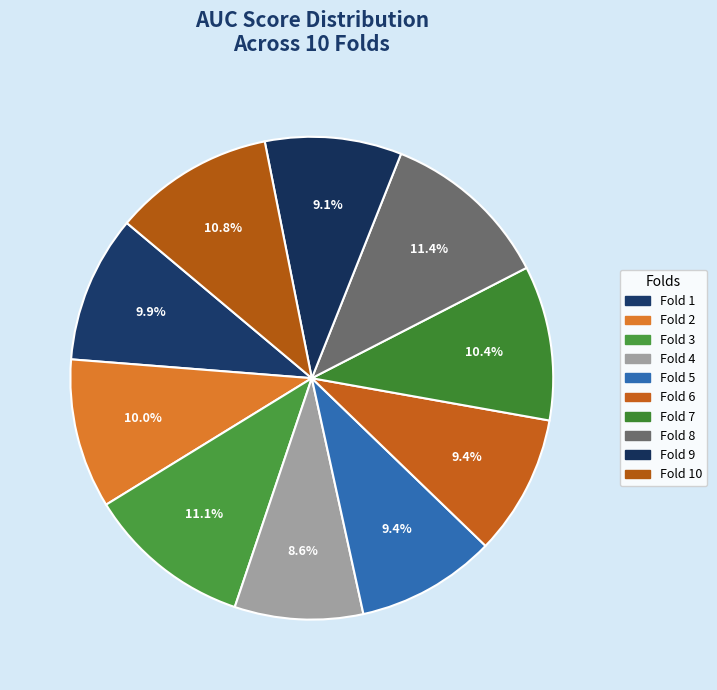

Is there any slice that represents more than half of the pie?

No